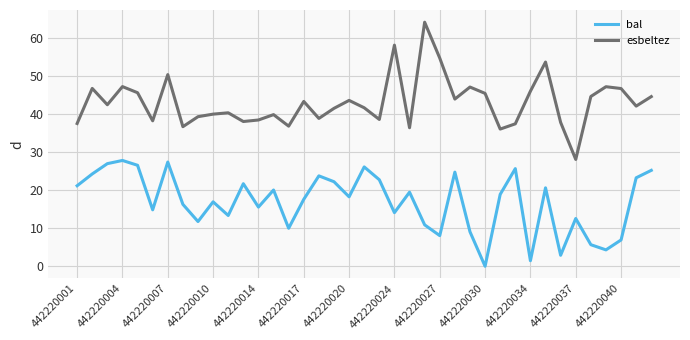

True or false: bal and esbeltez intersect in this chart.

False